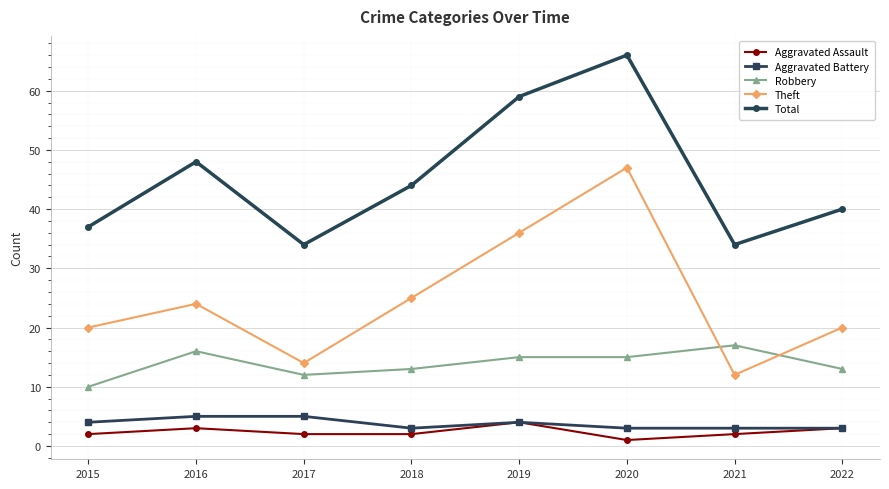

Reading left to right, extract all data points from this chart.

Aggravated Assault: 2	3	2	2	4	1	2	3
Aggravated Battery: 4	5	5	3	4	3	3	3
Robbery: 10	16	12	13	15	15	17	13
Theft: 20	24	14	25	36	47	12	20
Total: 37	48	34	44	59	66	34	40